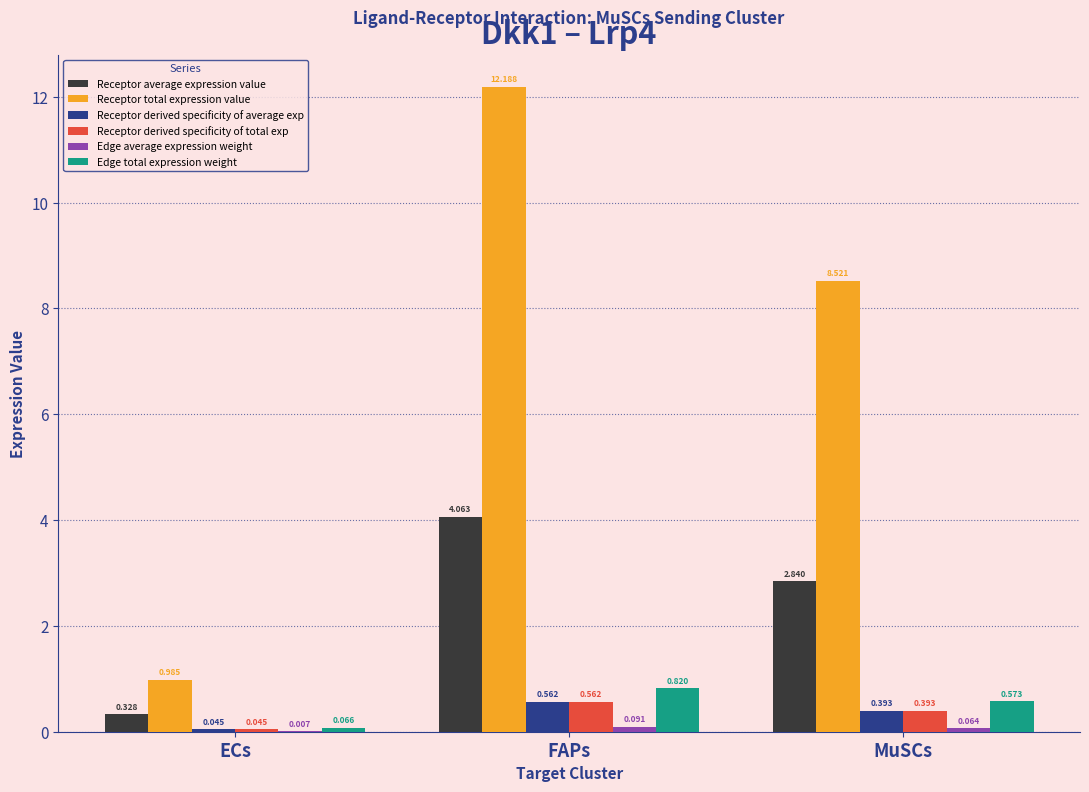

What is the average value of the Receptor total expression value series?

7.2